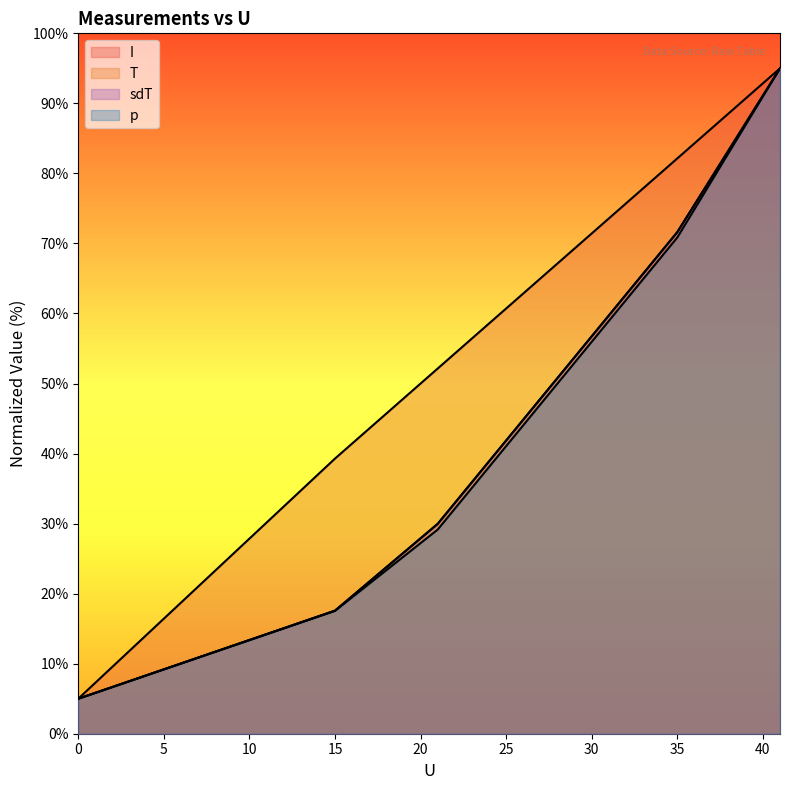

At which category is the sum across all series the highest?

41